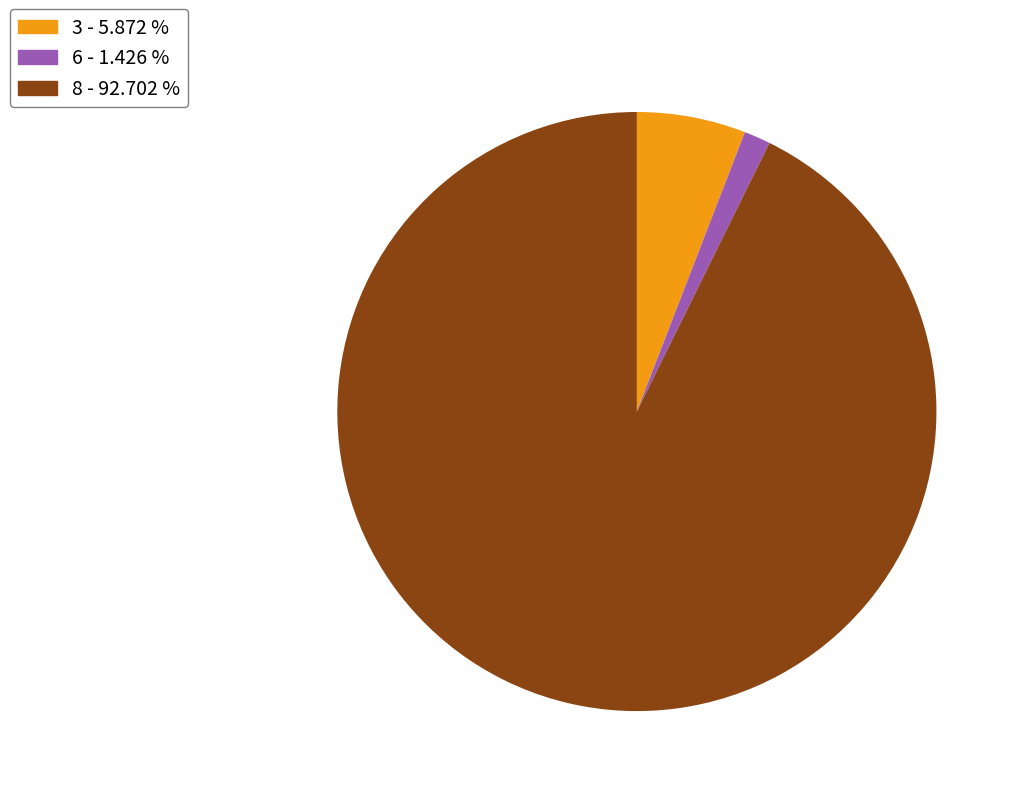

What is the ratio of the value at 8 - 92.702 % to the value at 6 - 1.426 %?

65.0